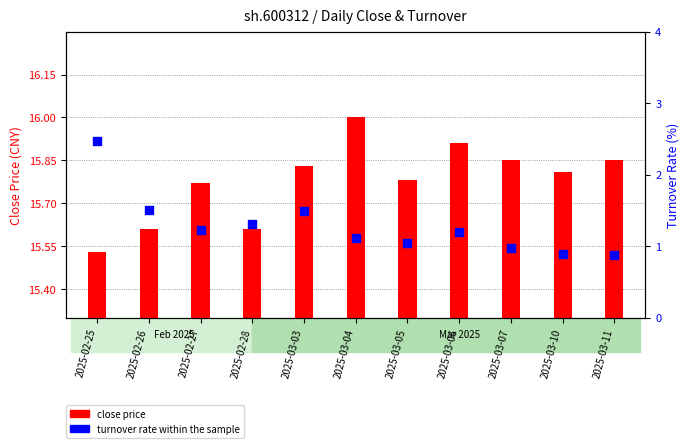

What is the total value across all series at 2025-03-03?

17.3